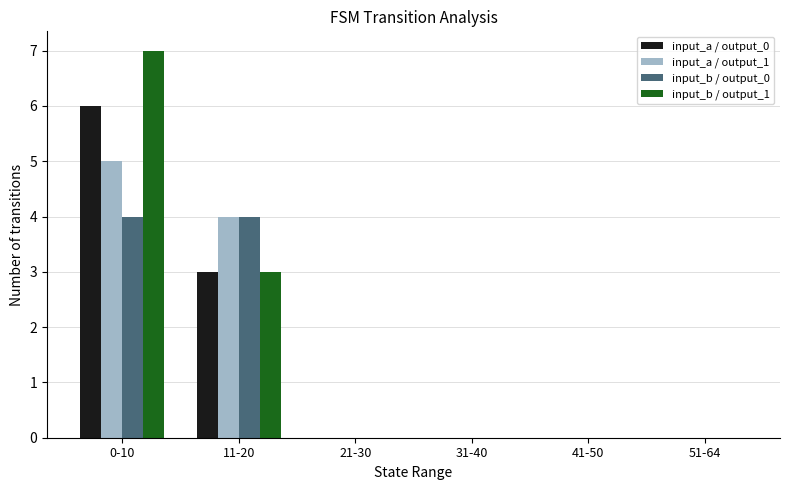

How many series are shown in this chart?

4